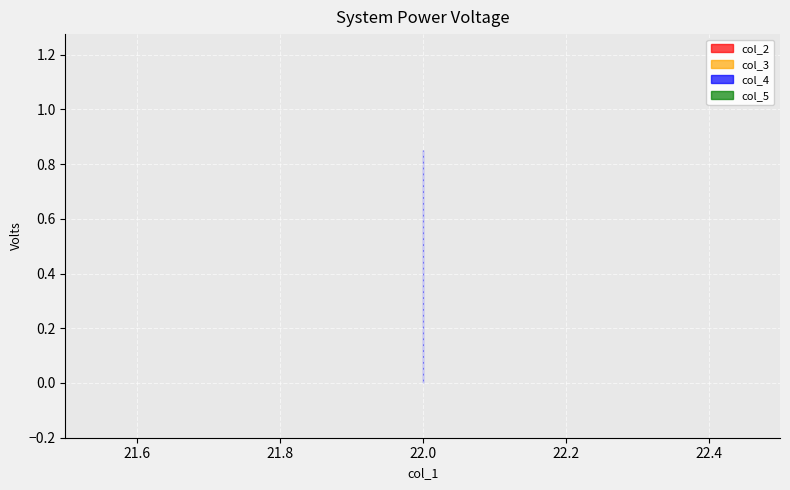

Between 22 and 22, which series saw the biggest shift?

col_2